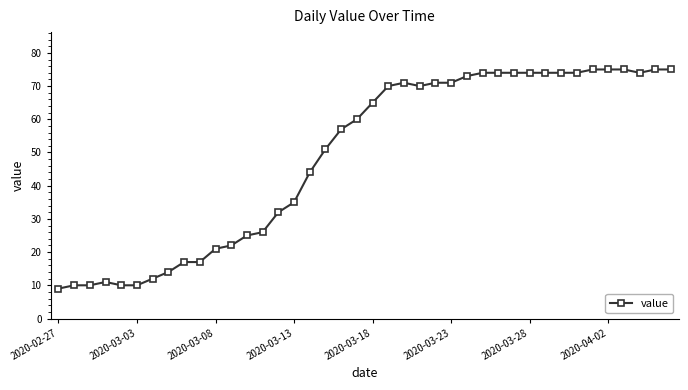

True or false: the data has more than 1 interior local peaks.

True